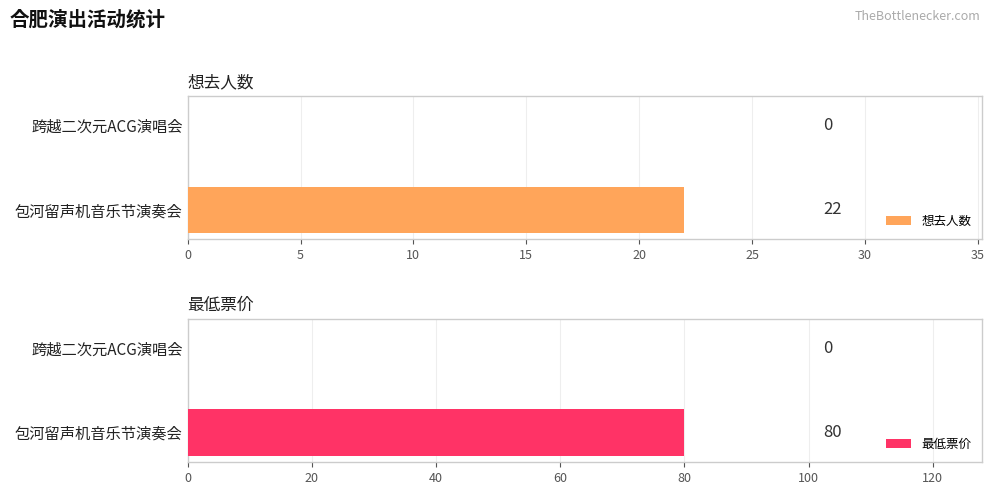

Is it true that 最低票价 equals -32 at 合肥·跨越二次元ACG神级动漫世界巡回演唱会?

False